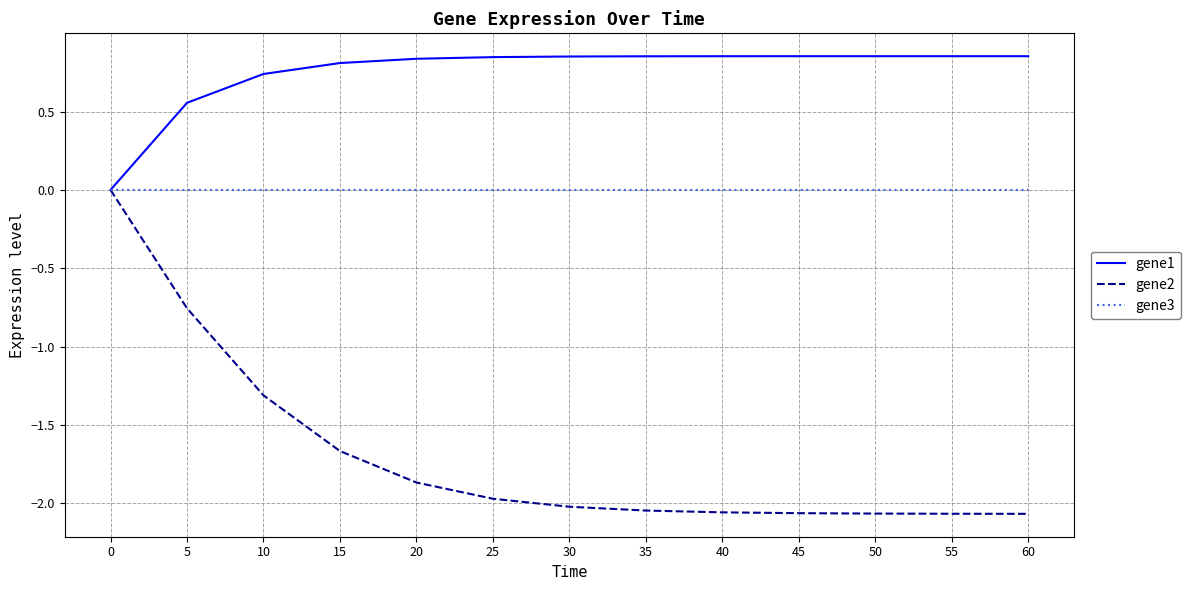

Is the value of gene2 at 45 greater than the value of gene1 at 55?

No